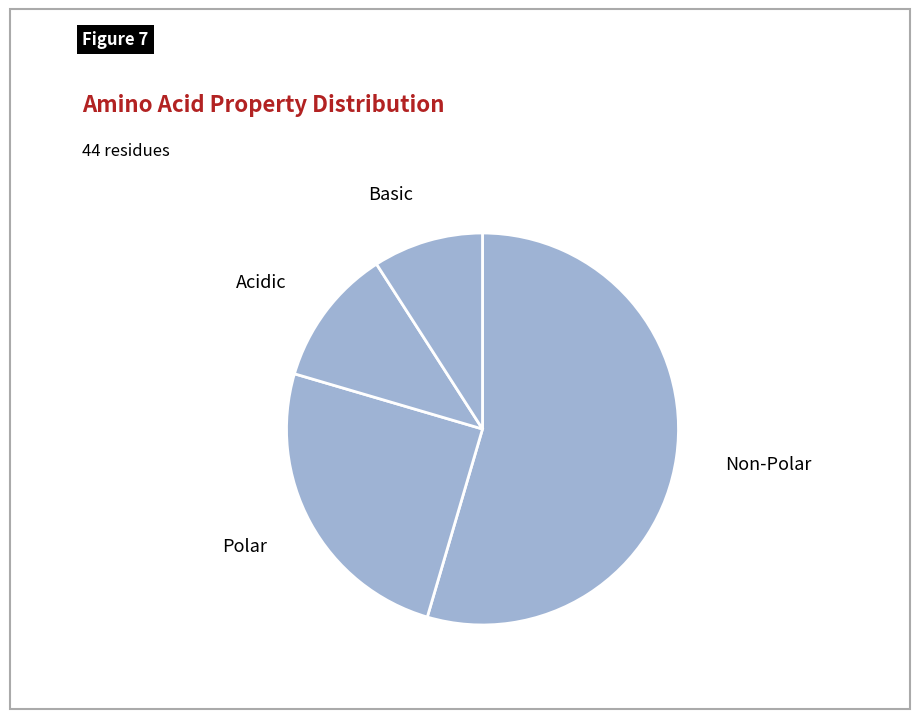

Count the number of slices in the pie.

4